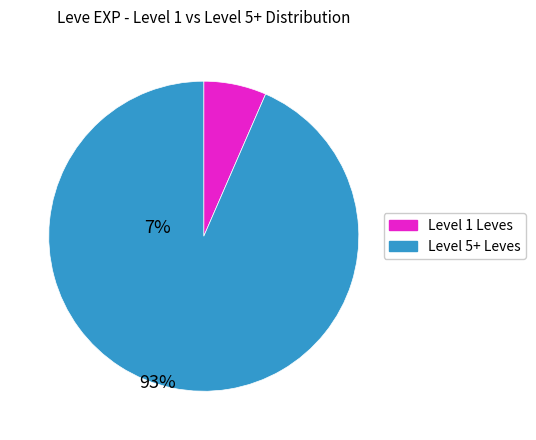

Rank the categories by value from highest to lowest.

Level 5+ Leves, Level 1 Leves